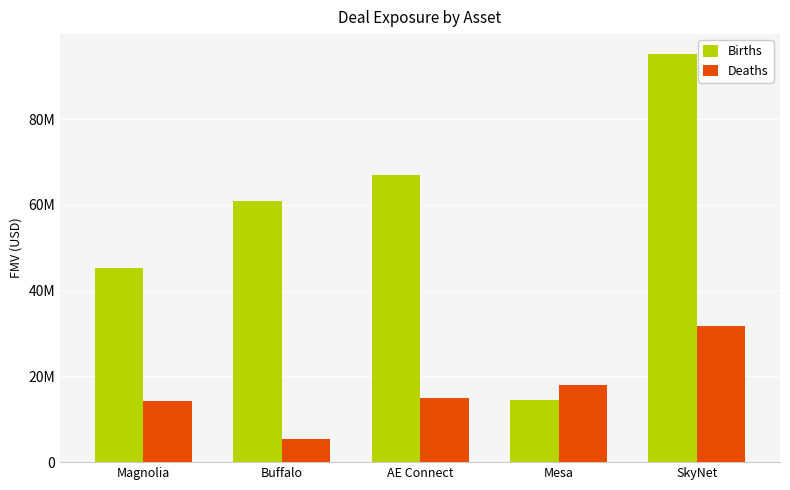

Between Magnolia and SkyNet, which series saw the biggest shift?

Births